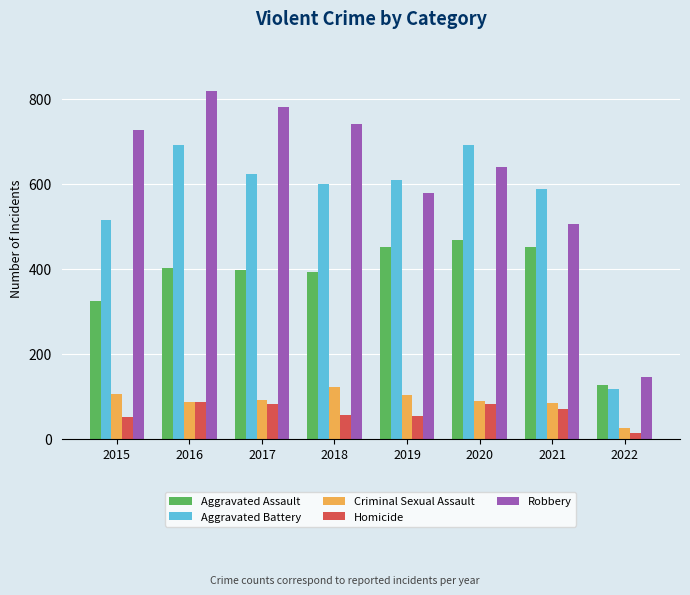

Which series has the largest total across all categories?

Robbery